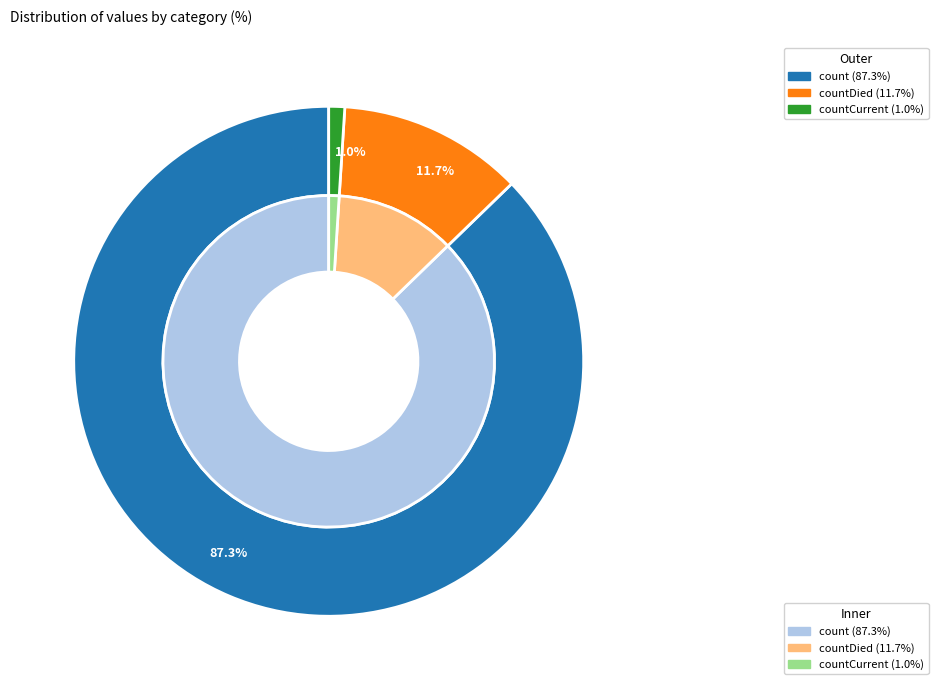

Is it true that count is 73% of the pie?

False